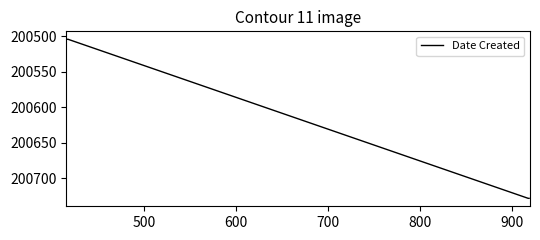

Reading left to right, transcribe all the data shown in this chart.

200504	200504	200728	200728